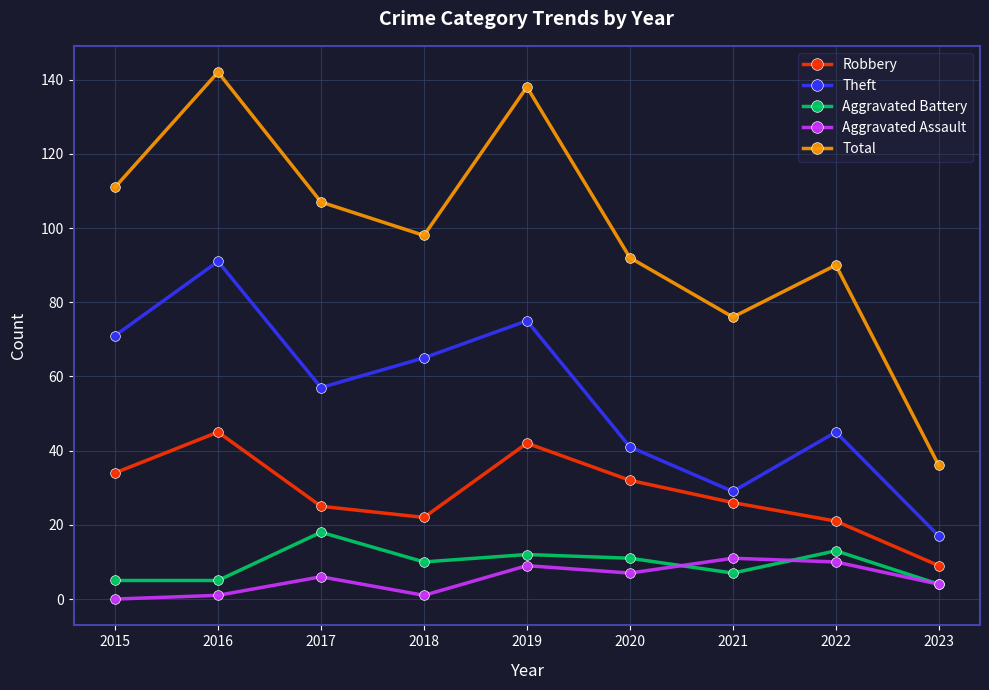

Reading left to right, transcribe all the data shown in this chart.

Robbery: 34	45	25	22	42	32	26	21	9
Theft: 71	91	57	65	75	41	29	45	17
Aggravated Battery: 5	5	18	10	12	11	7	13	4
Aggravated Assault: 0	1	6	1	9	7	11	10	4
Total: 111	142	107	98	138	92	76	90	36